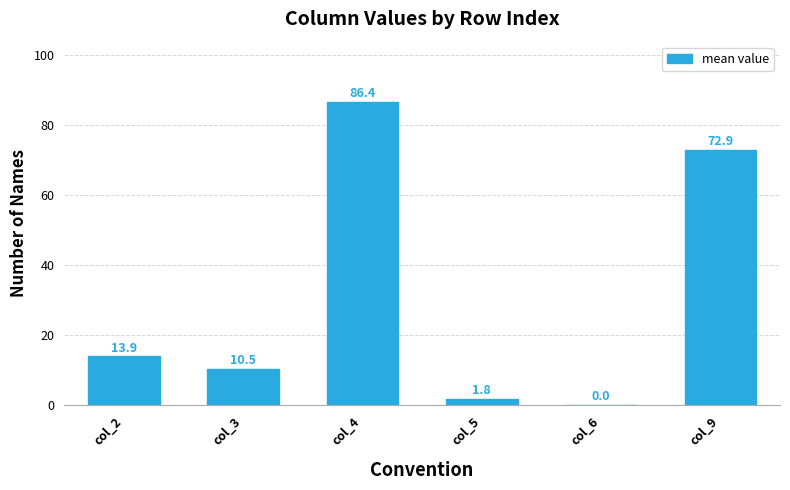

At which label is the value closest to 43?

col_2